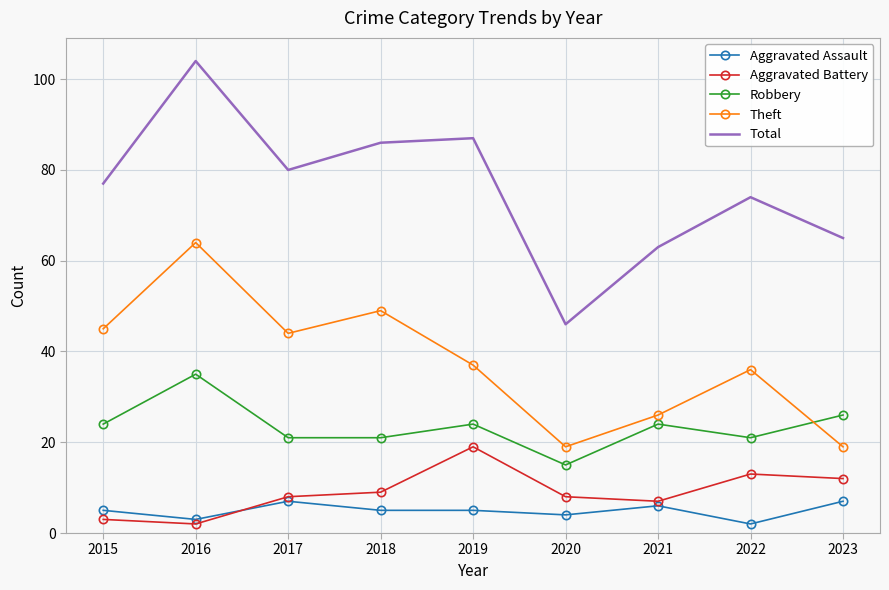

What value does the Robbery series have at 2016, to the nearest 10?

40